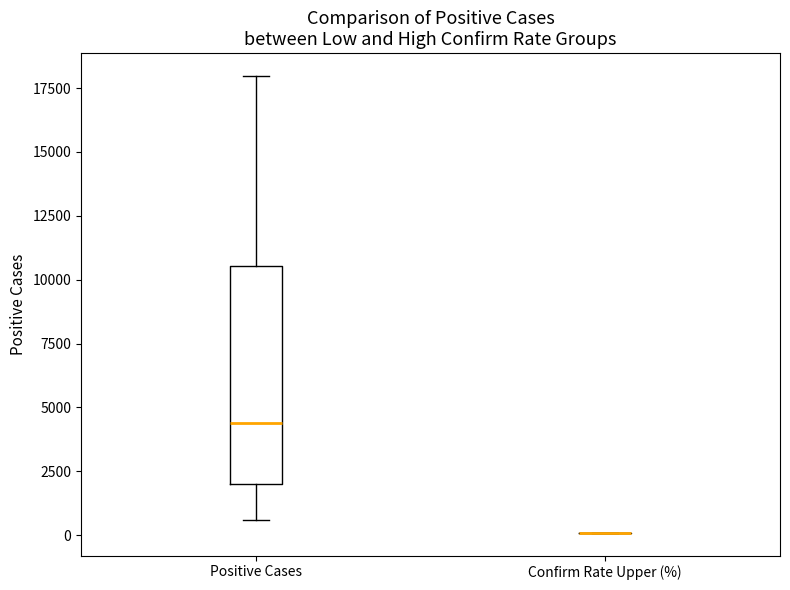

Reading left to right, transcribe this box plot: for each box, give where its median line is, the range the box spans, and where its two whiskers end, as read against the y-axis. The values are not printed on the chart, so give them approximately, as read against the axis.

Positive Cases: median 4500, box 2000 to 10500, whiskers 500 to 18000
Confirm Rate Upper (%): box collapsed to a line at 0, whiskers 0 to 0